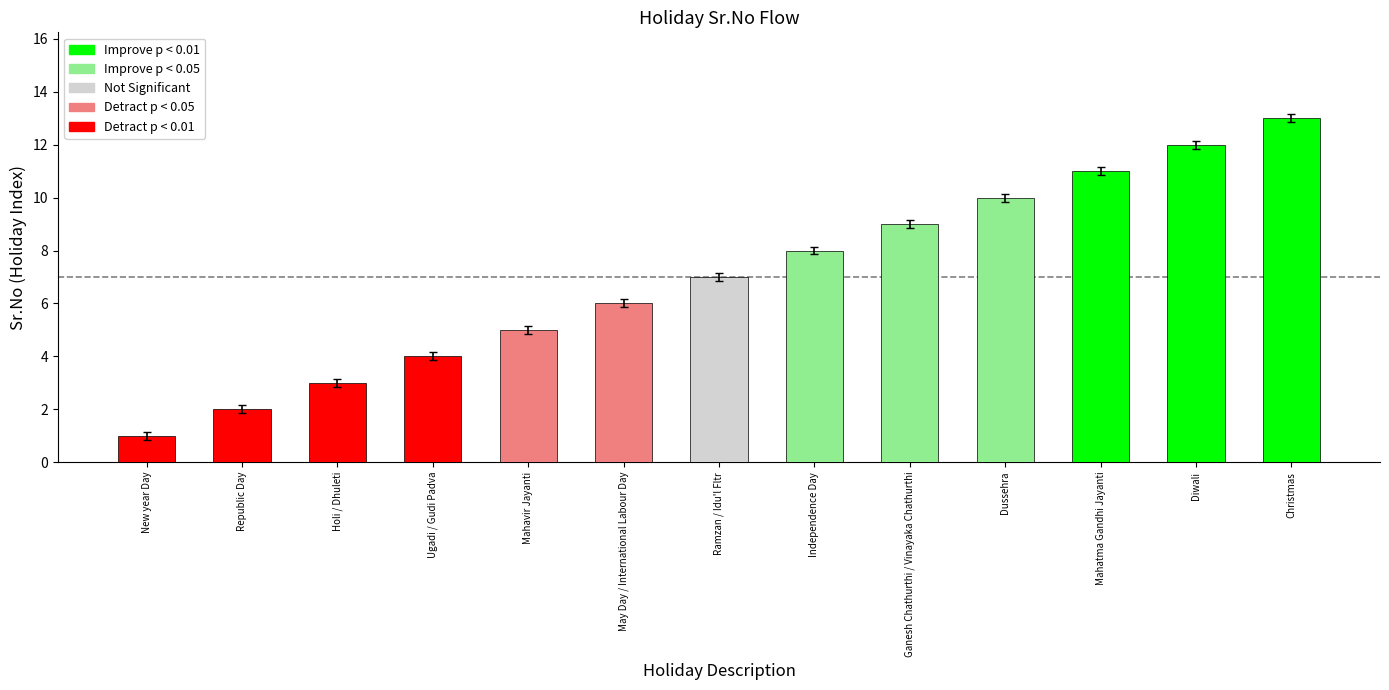

At which category does the chart reach its peak across all series?

Christmas